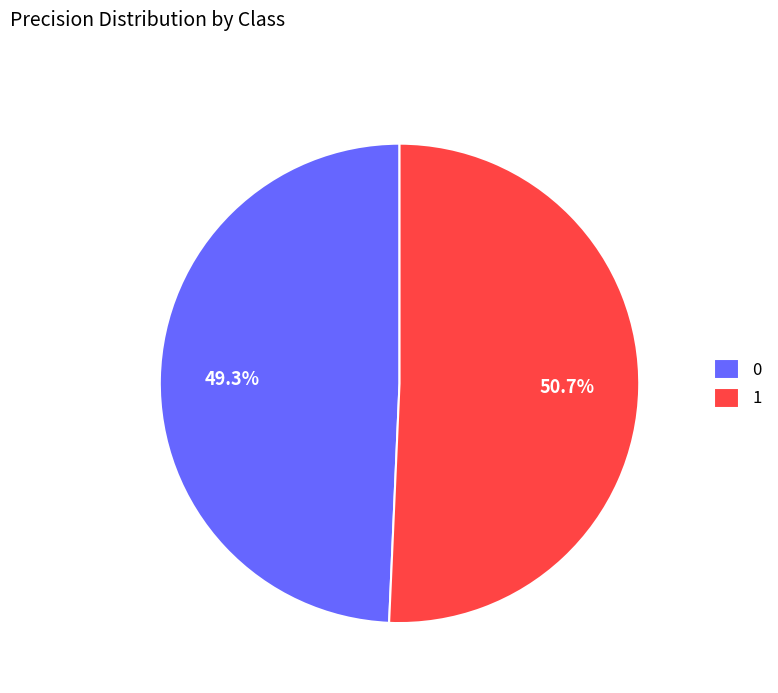

Which has a higher value, 0 or 1?

1